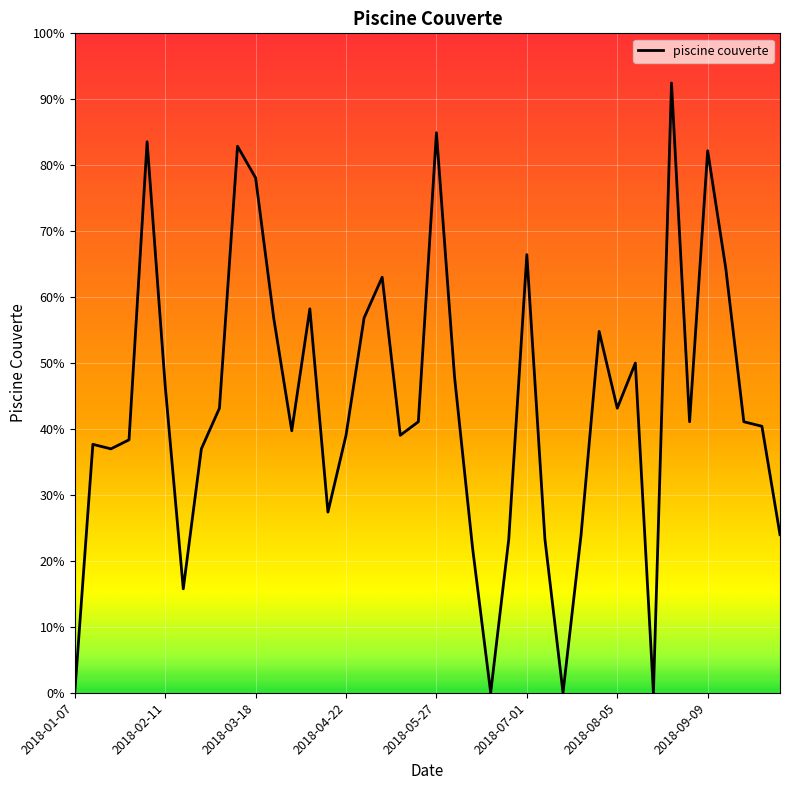

What is the label of the 6th point from the left?

2018-02-11